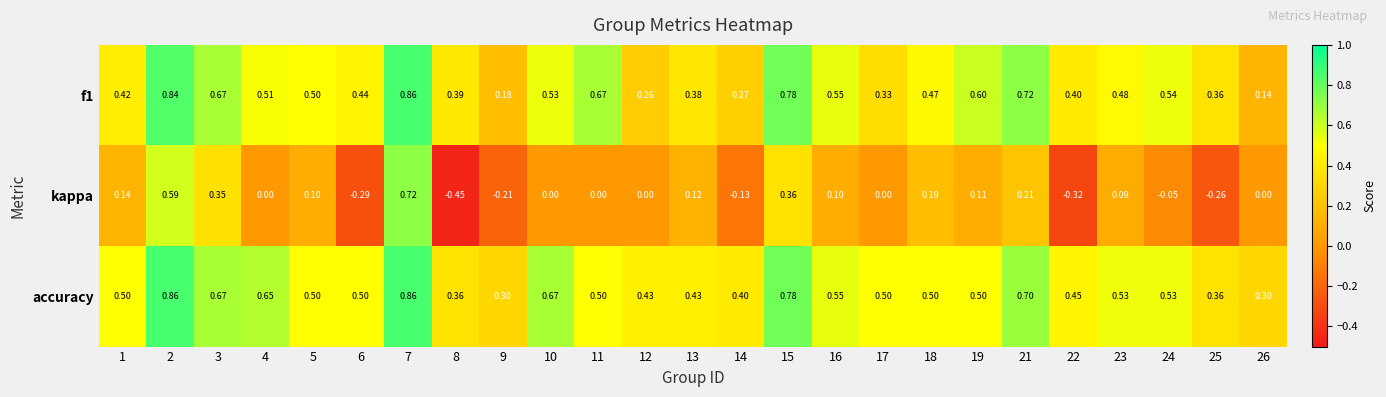

Is the value of kappa at 26 greater than the value of accuracy at 5?

No